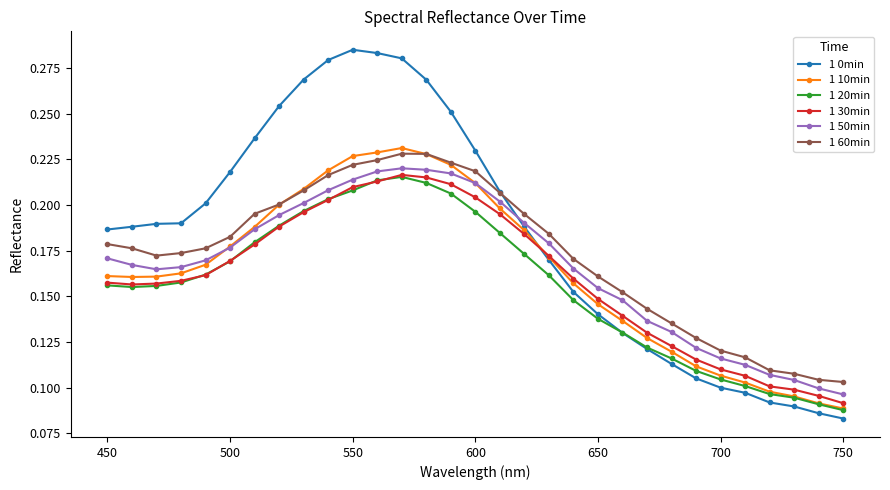

How many 1 50min values are between 0 and 1?

31